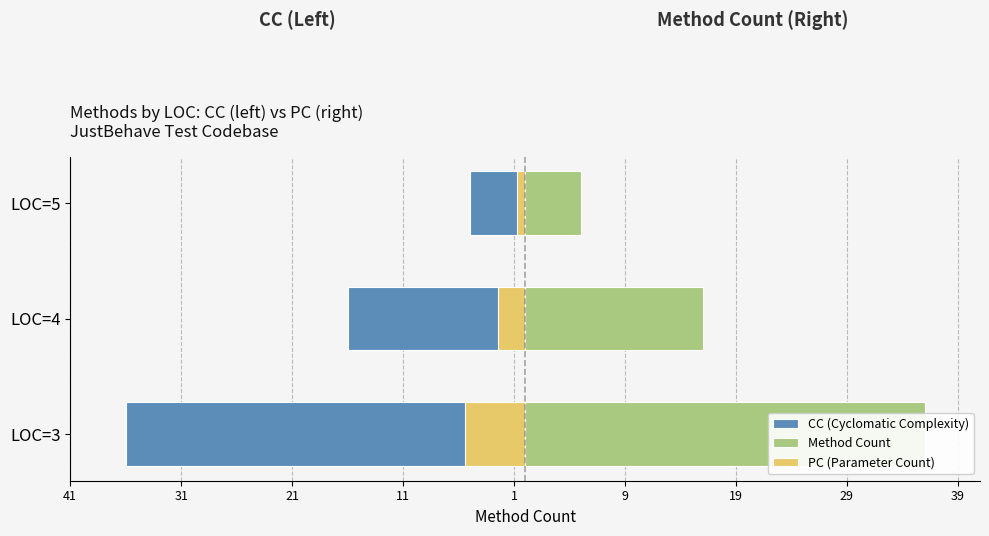

What is the value of the PC (Parameter Count) bar at the 3rd from the left?

-0.8